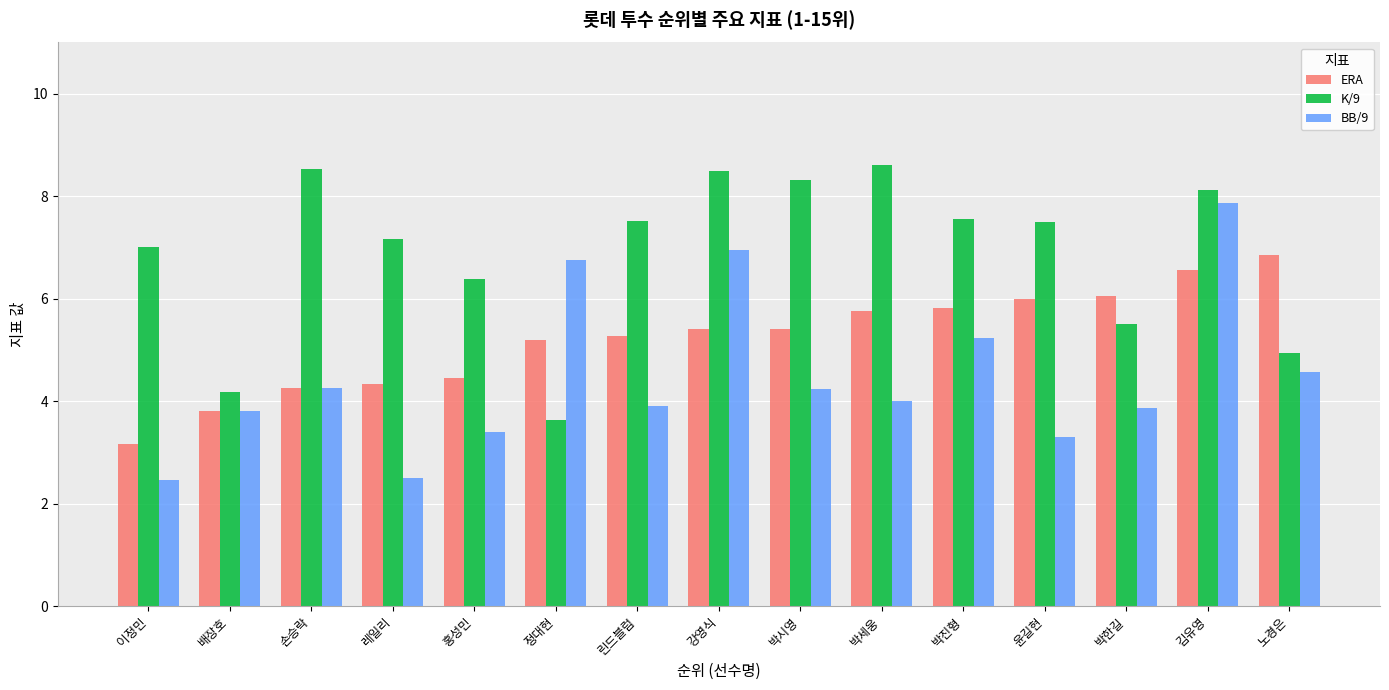

How many groups of bars are there?

15